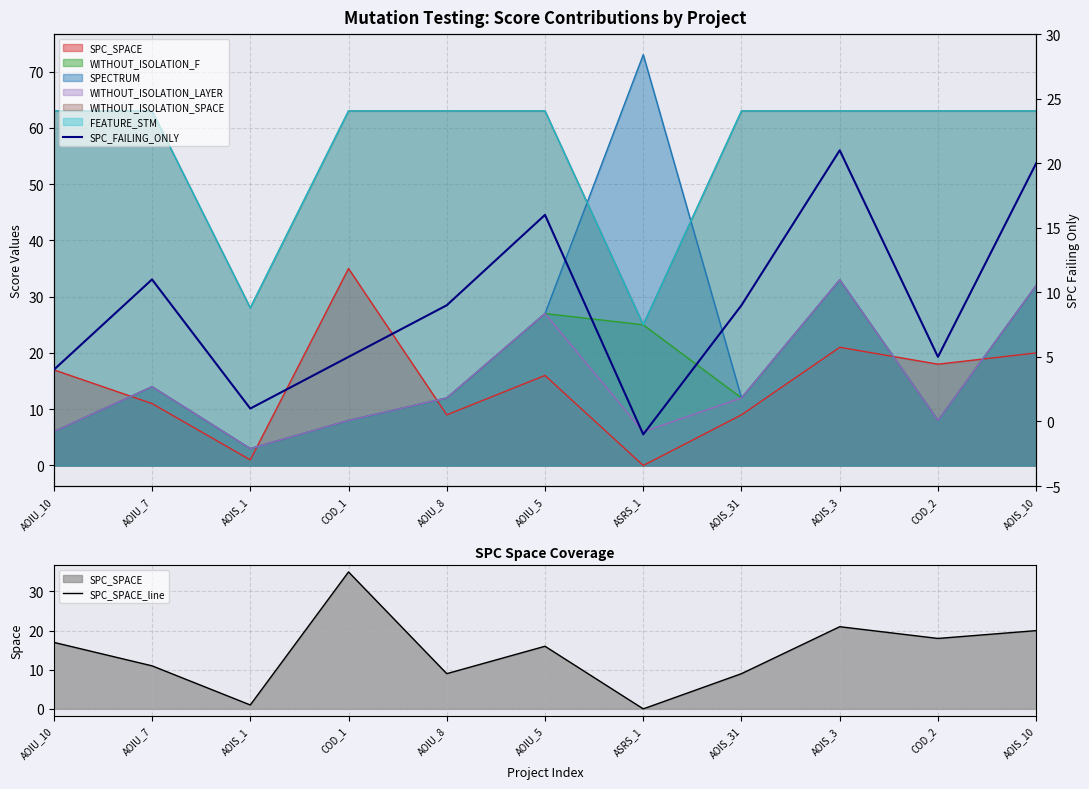

Rank the series at AOIS_1 from lowest to highest value.

SPC_SPACE_line, SPC_FAILING_ONLY